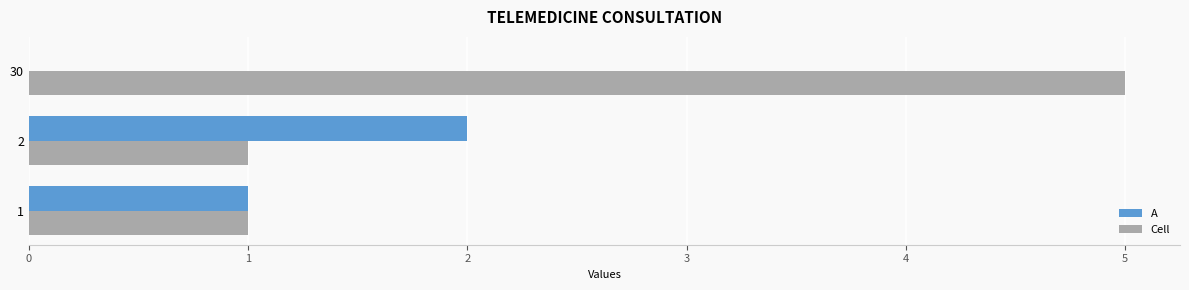

What value does the Cell series have at 2?

1